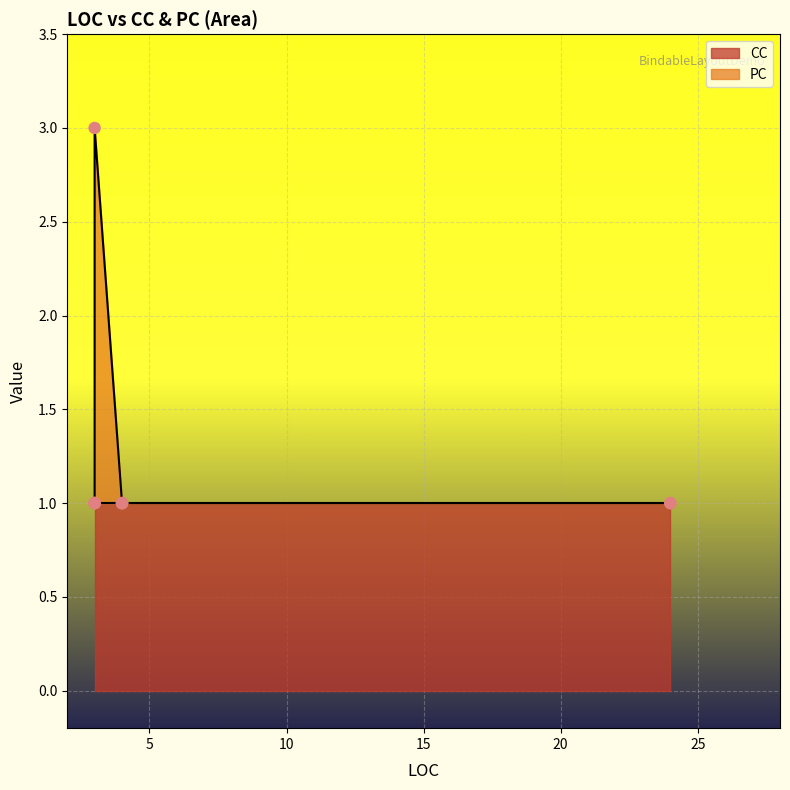

Which series has the largest total across all categories?

CC